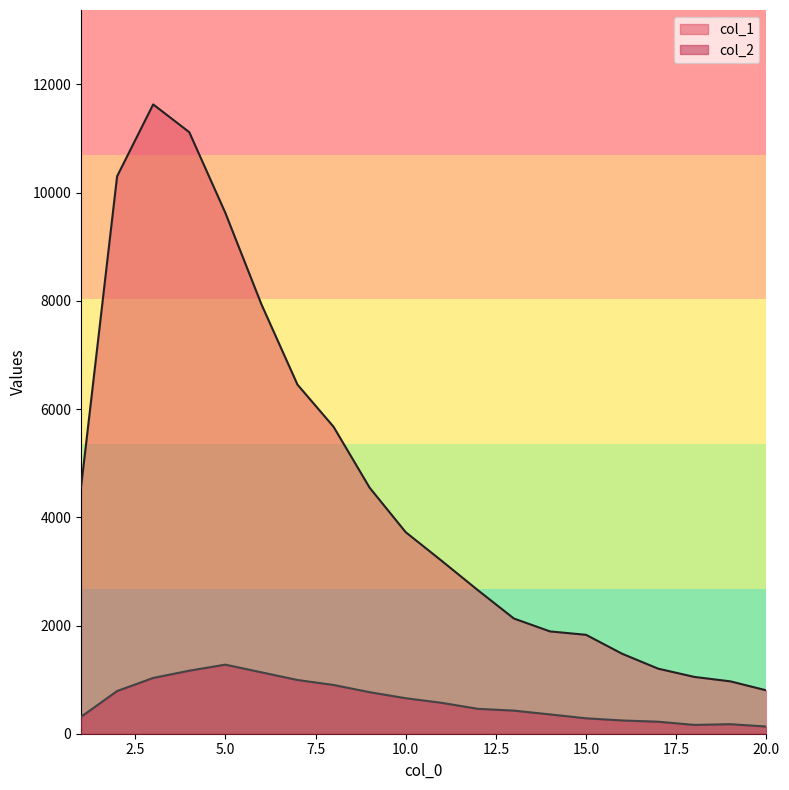

True or false: col_2 and col_1 cross at least once.

False